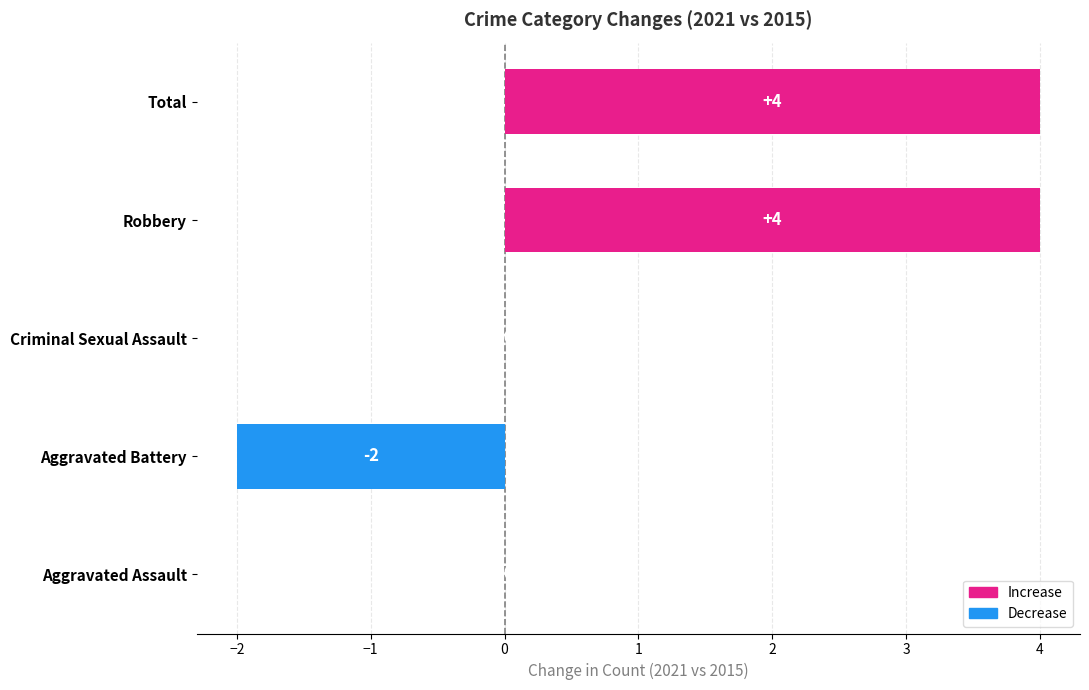

What is the greatest value displayed?

4